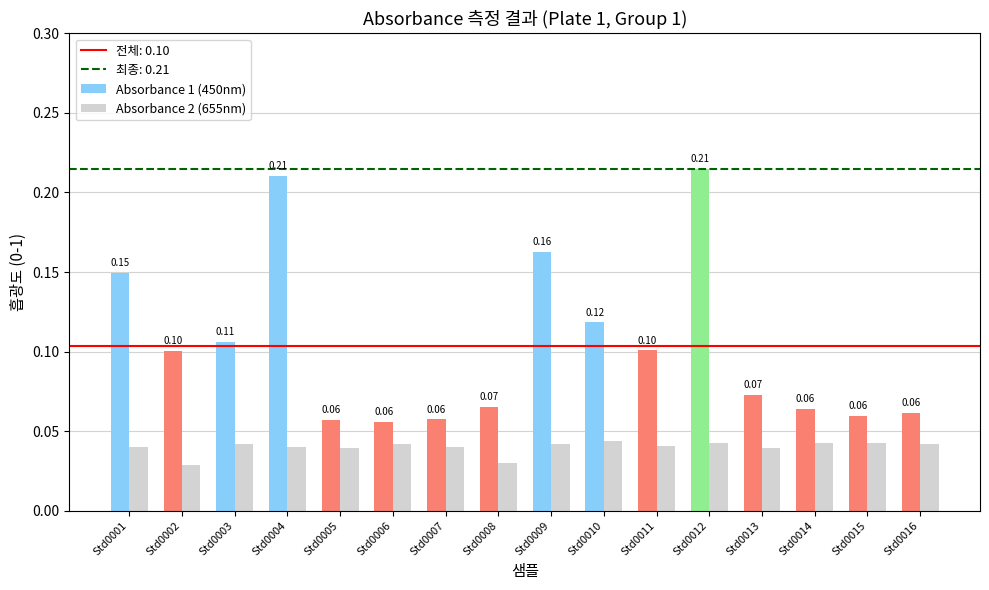

At Std0008, list the series in order from largest to smallest.

Absorbance 1 (450nm), Absorbance 2 (655nm)